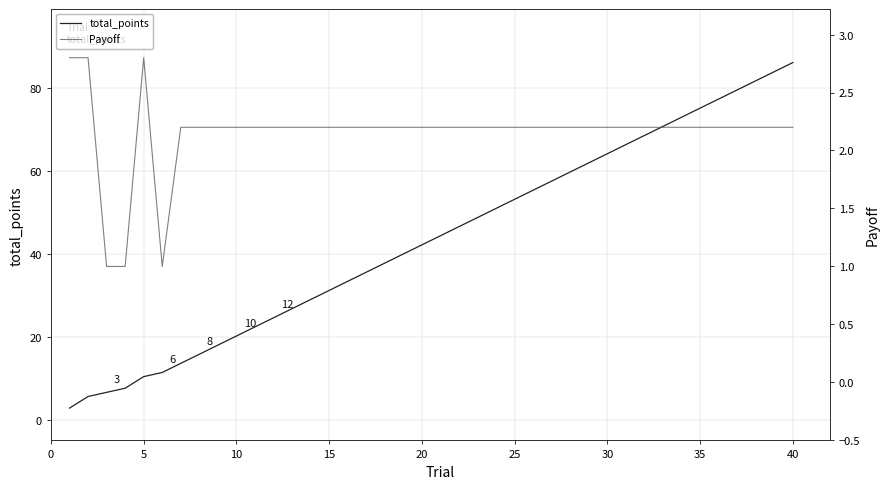

How many data points in Payoff are less than 2?

3